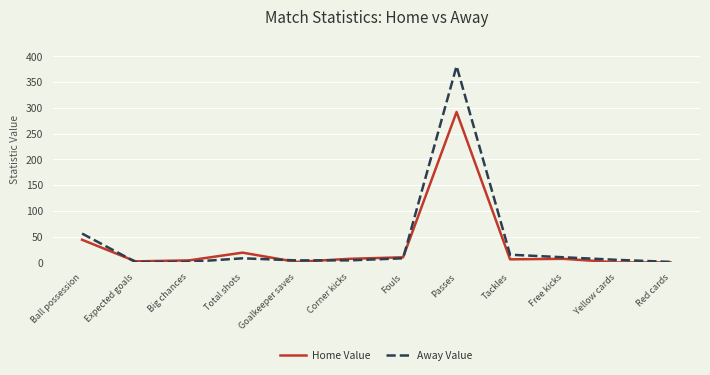

What position from the right is Ball possession?

12